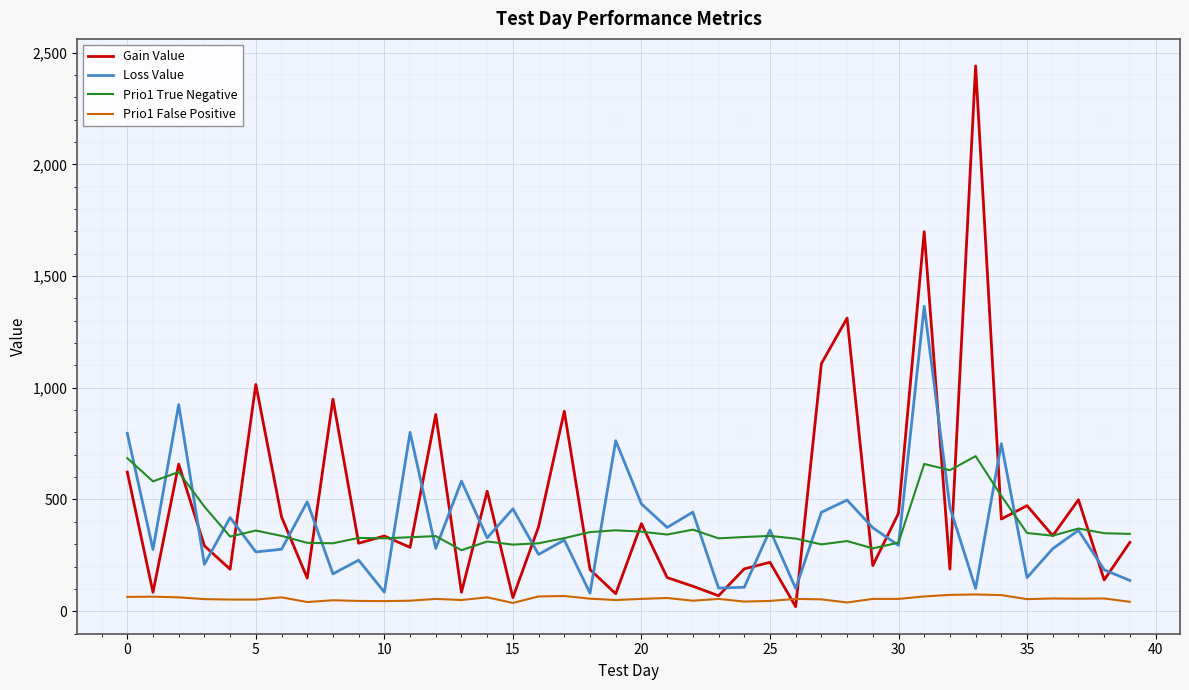

What is the highest value of the Prio1 False Positive series?

75.0